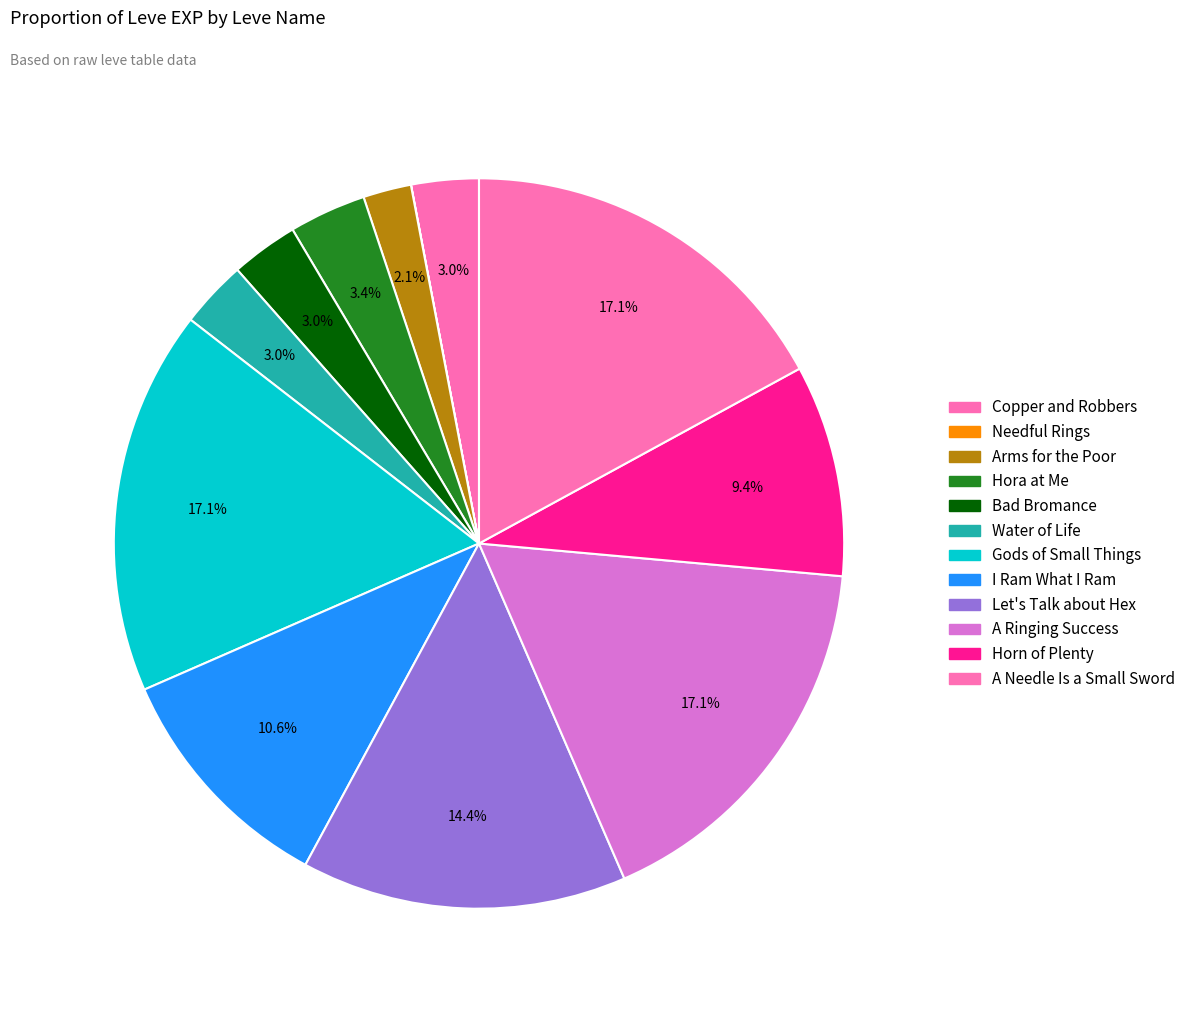

Combined, do Bad Bromance and Horn of Plenty account for over 50%?

No